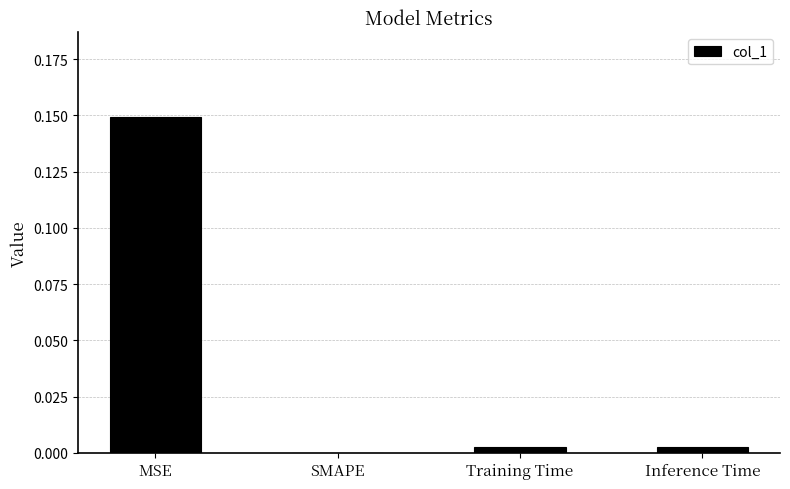

The chart shows a value of 0.1 at SMAPE. True or false?

False